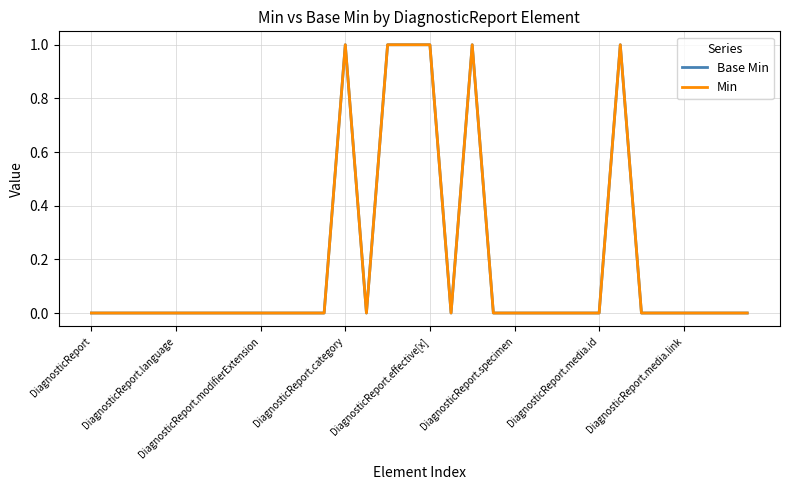

List the series in order of their peak value, lowest first.

Base Min, Min